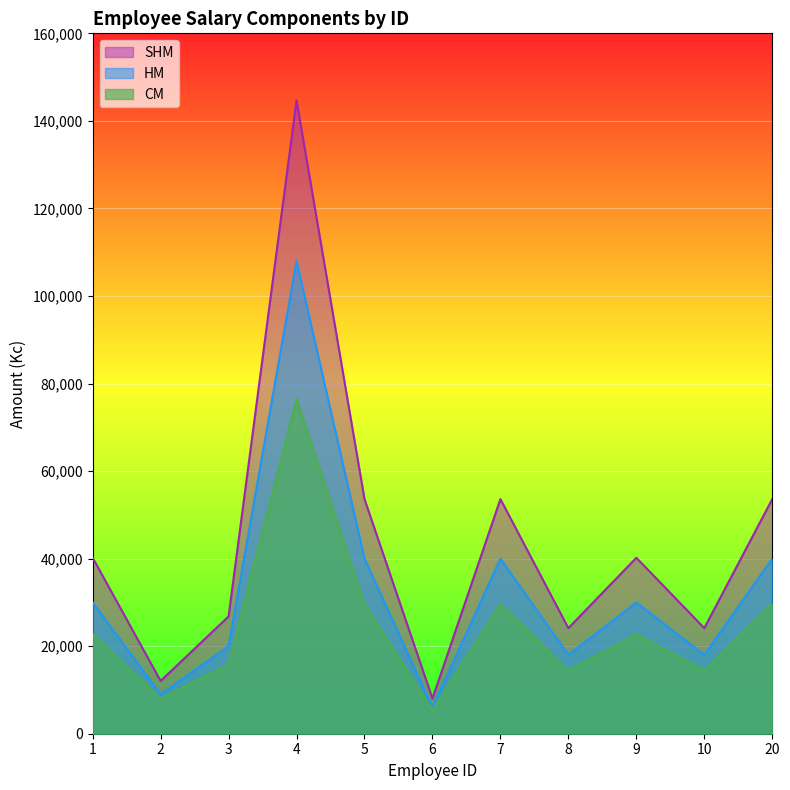

At which category does the chart reach its peak across all series?

4